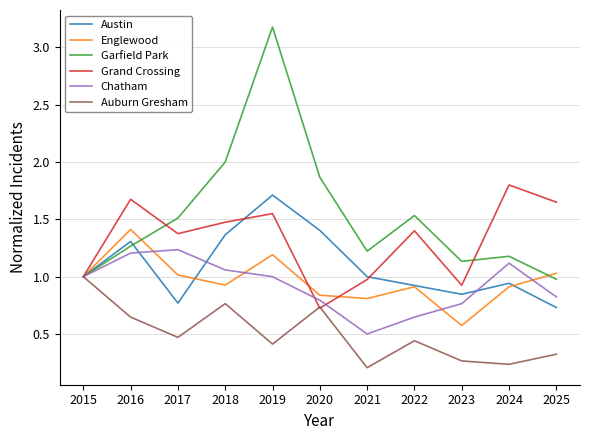

Rank the series at 2019 from highest to lowest value.

Garfield Park, Austin, Grand Crossing, Englewood, Chatham, Auburn Gresham